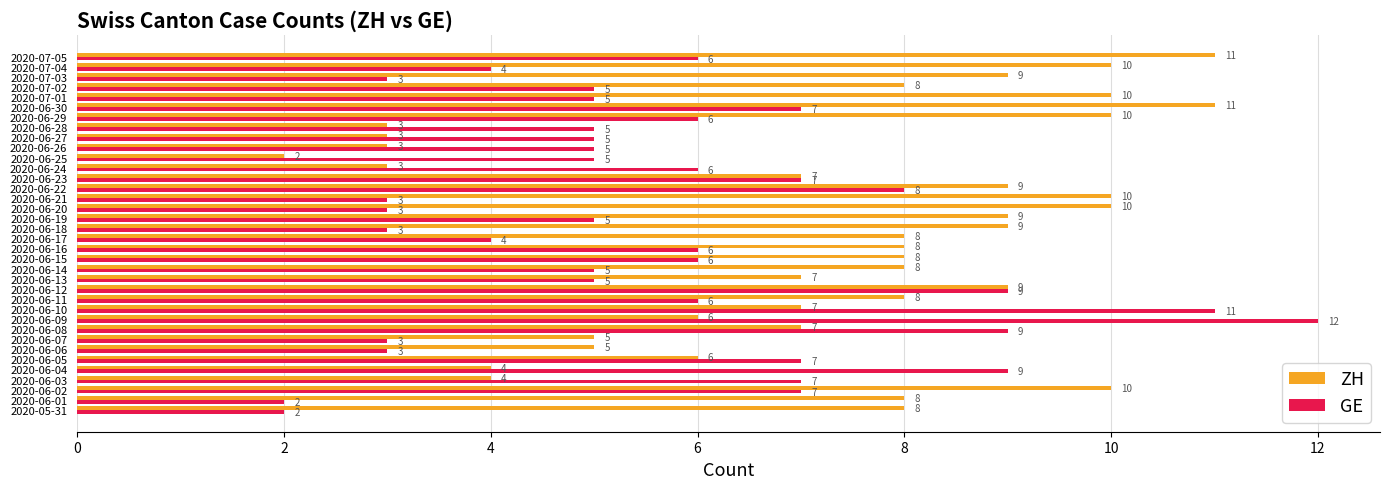

Count the ZH values in the range 6 to 9.

19